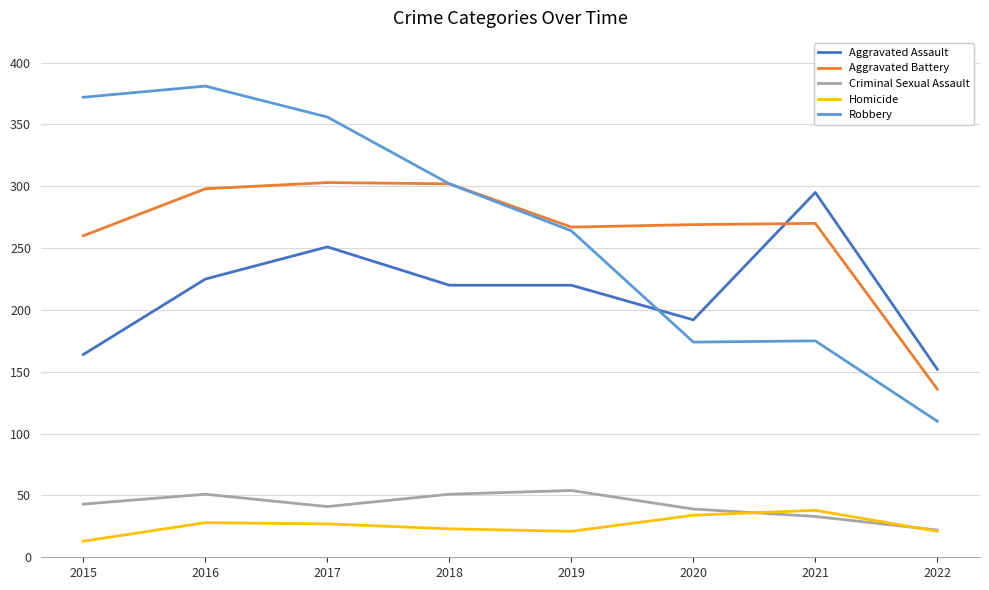

What is the difference between the highest and lowest values at 2016?

353